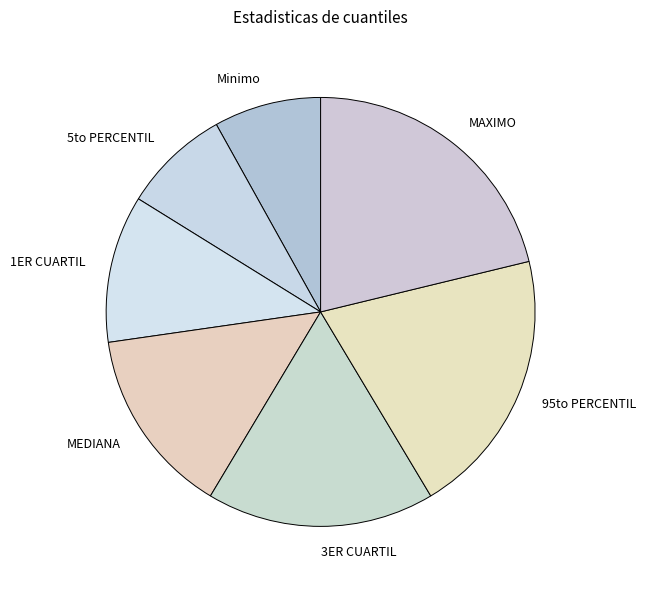

Count the number of slices in the pie.

7